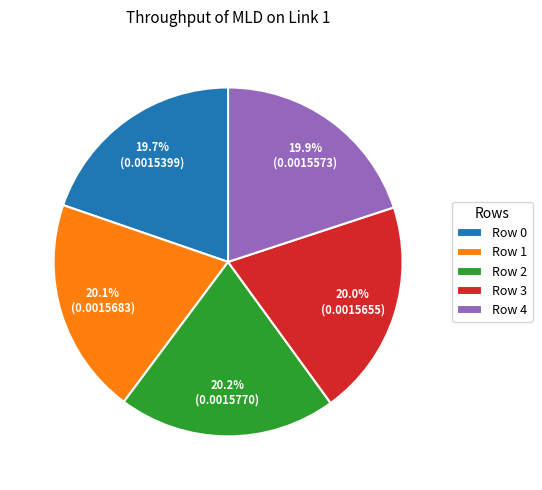

The Row 4 slice represents 15% of the pie. True or false?

False